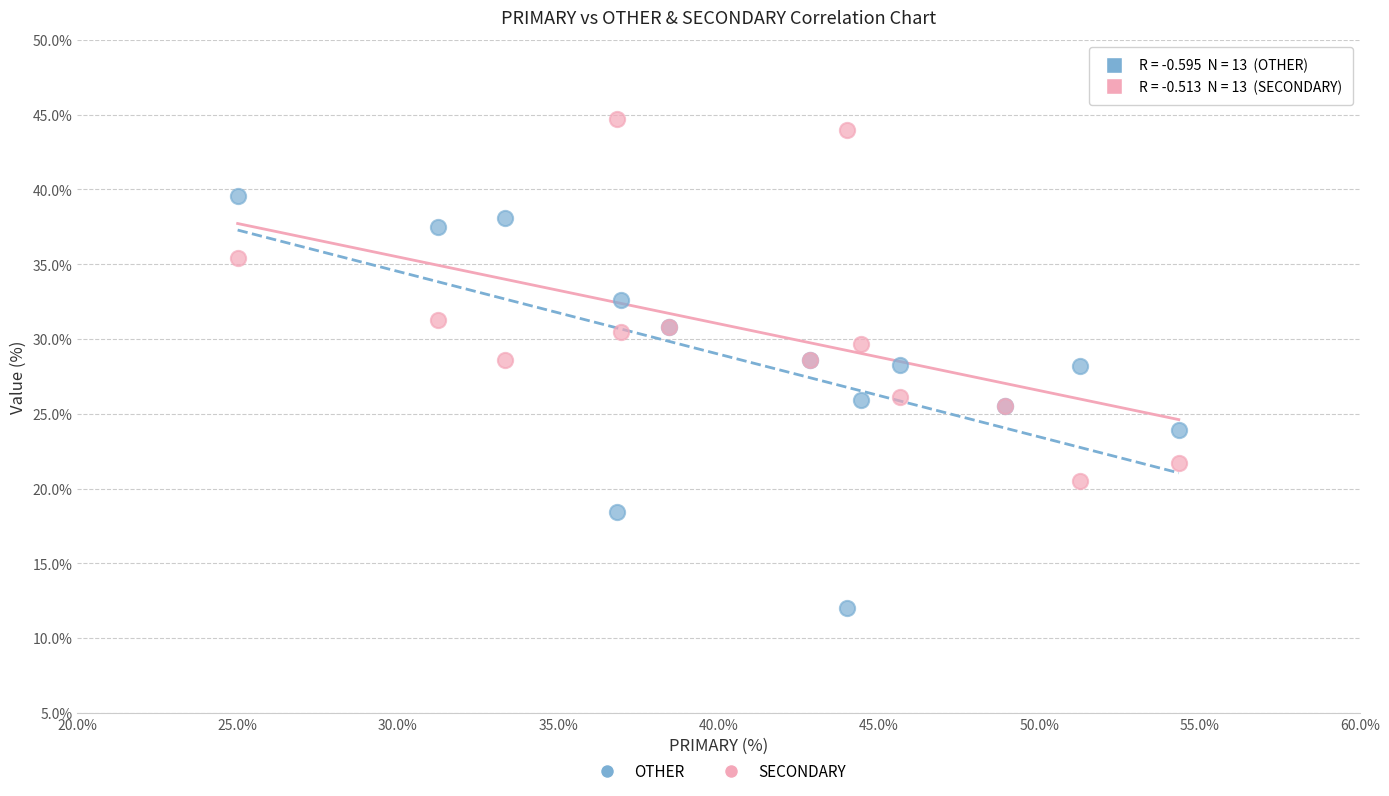

Which series reaches the minimum Y coordinate?

OTHER